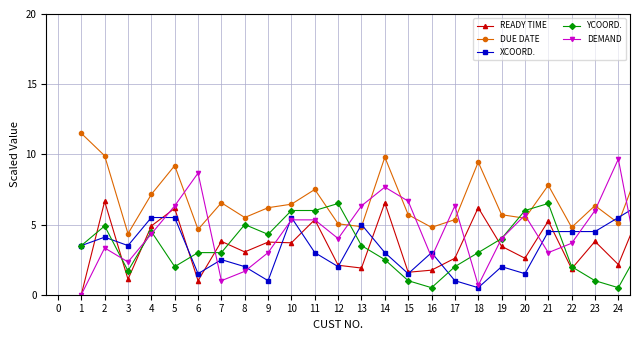

Which series has the largest range (max minus min)?

DEMAND